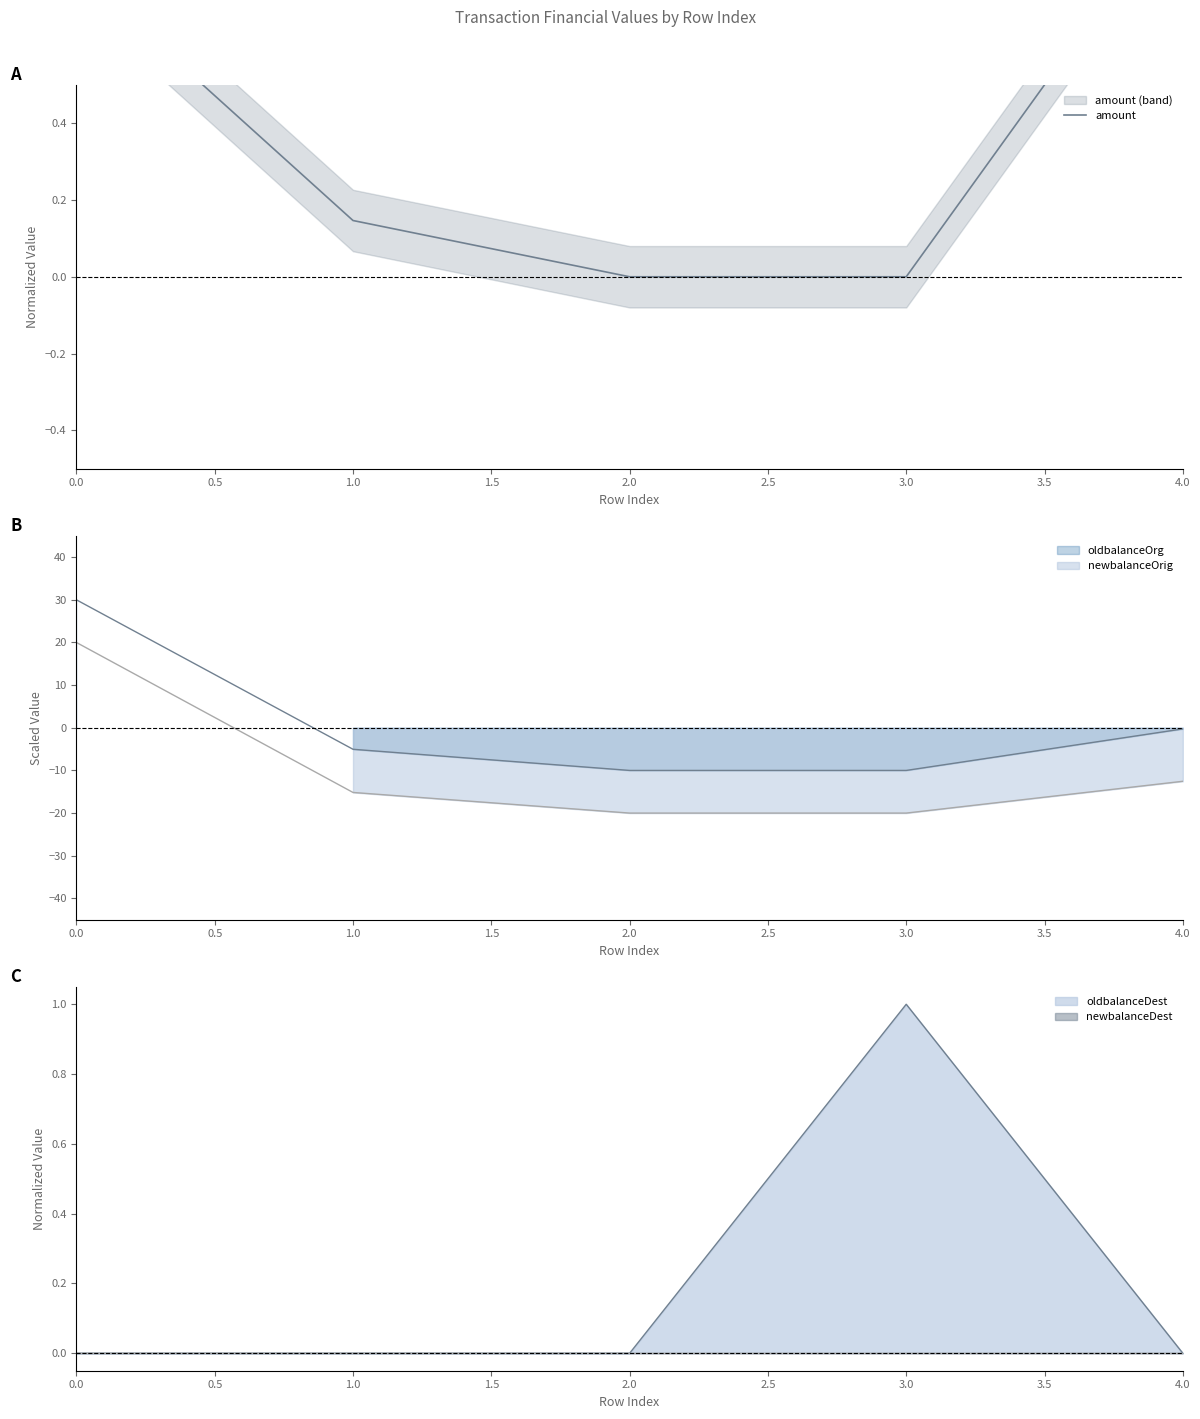

What is the average value?

0.4